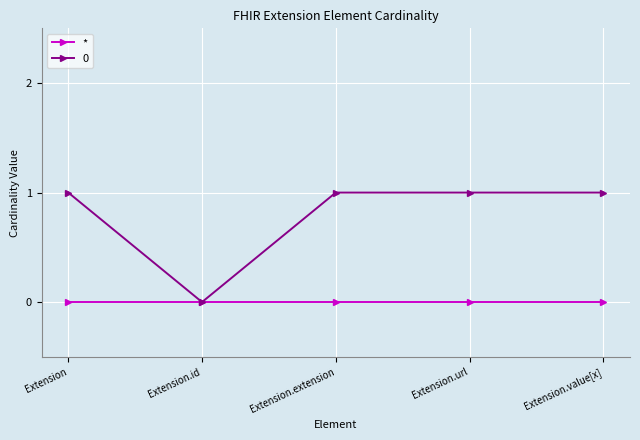

Rank the series by their maximum value, from highest to lowest.

0, *